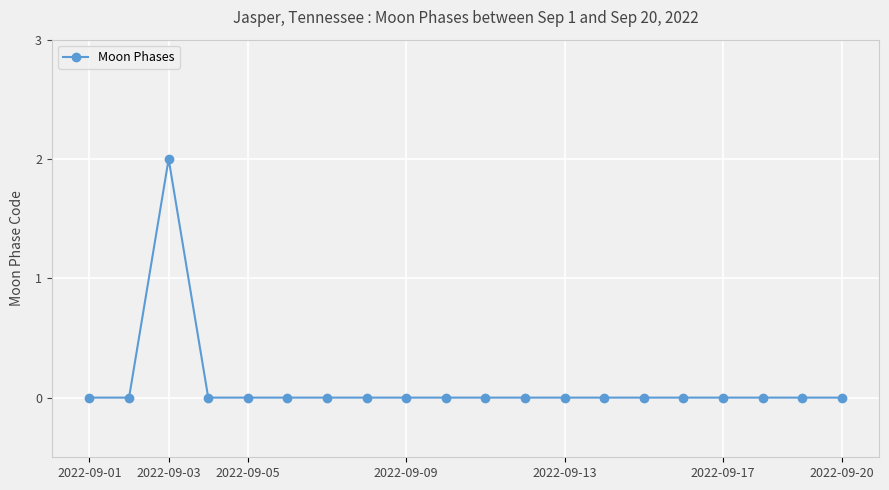

Reading right to left, list all the values displayed in this chart.

0	0	0	0	0	0	0	0	0	0	0	0	0	0	0	0	0	2	0	0